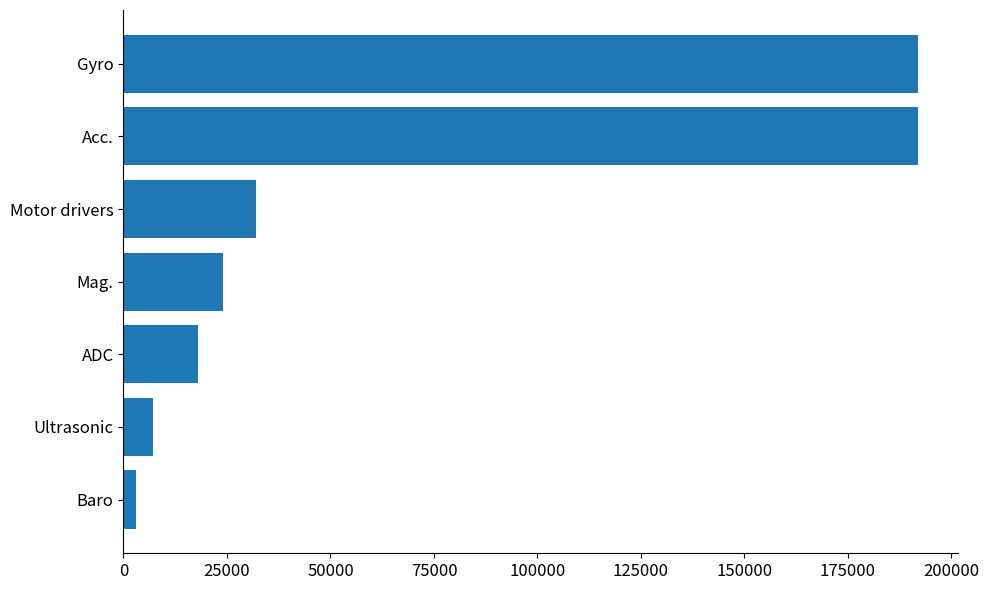

True or false: the data shows 7200 at Ultrasonic.

True